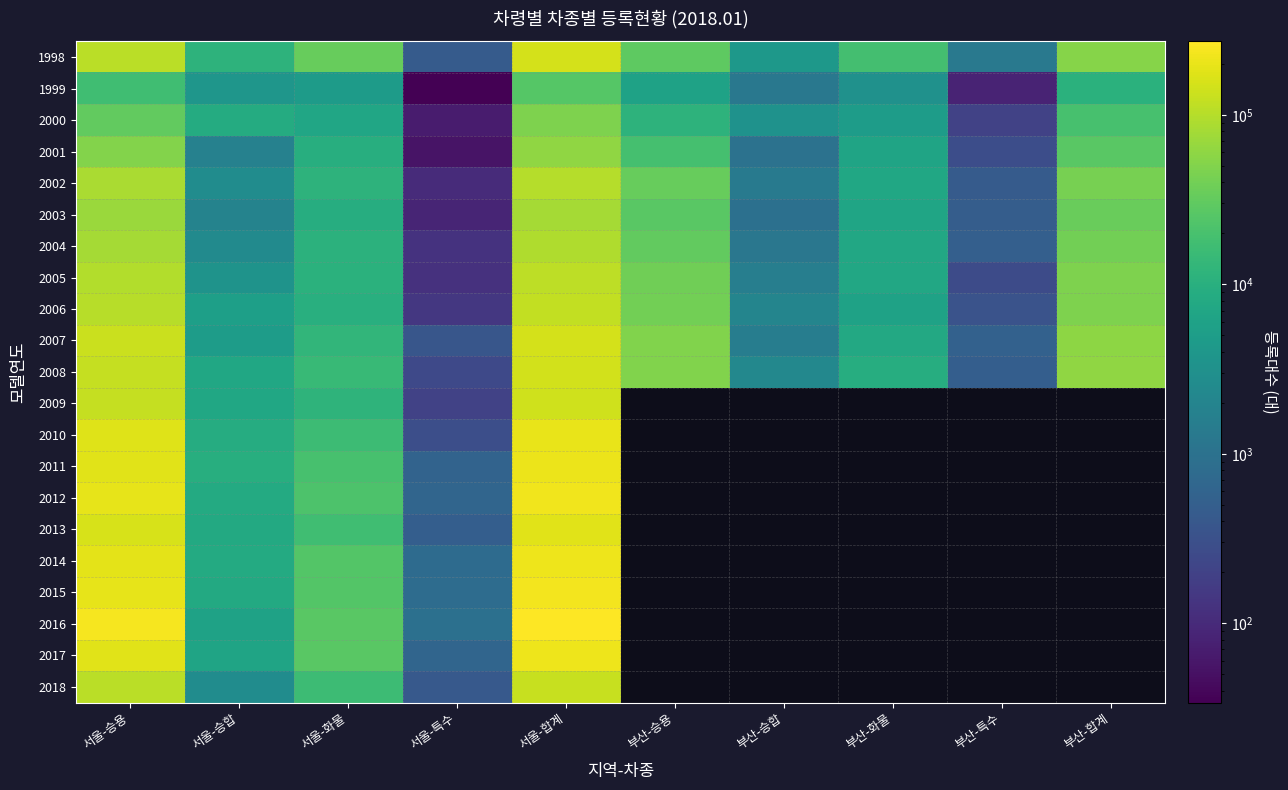

Where is 2007 nearest to the value 75709?

부산-합계